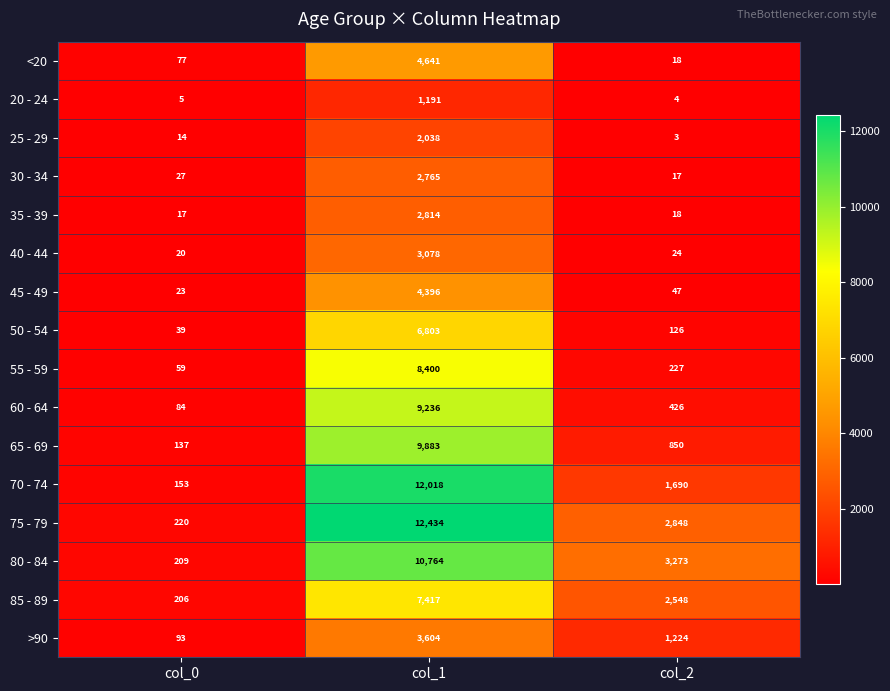

What is the lowest value of the 75 - 79 series?

220